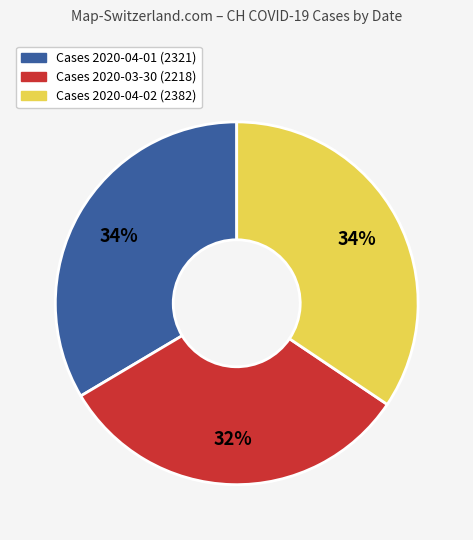

Does any single category account for the majority?

No